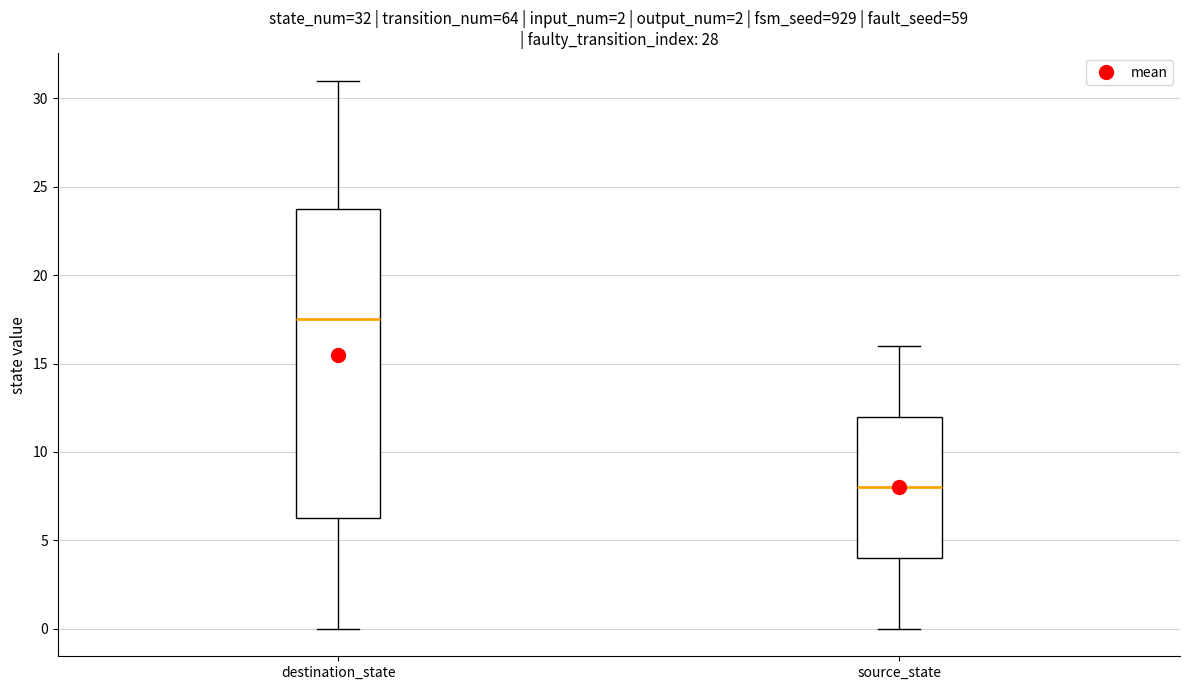

Which box's median line is the highest?

destination_state